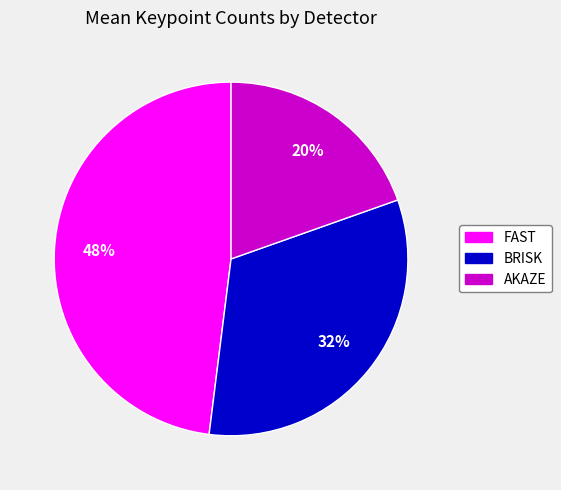

Is BRISK the majority of the pie?

No